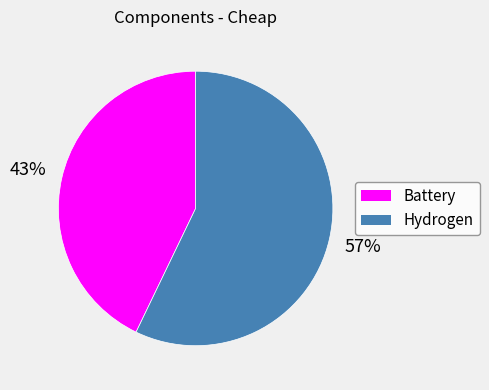

Between Battery and Hydrogen, which is larger?

Hydrogen